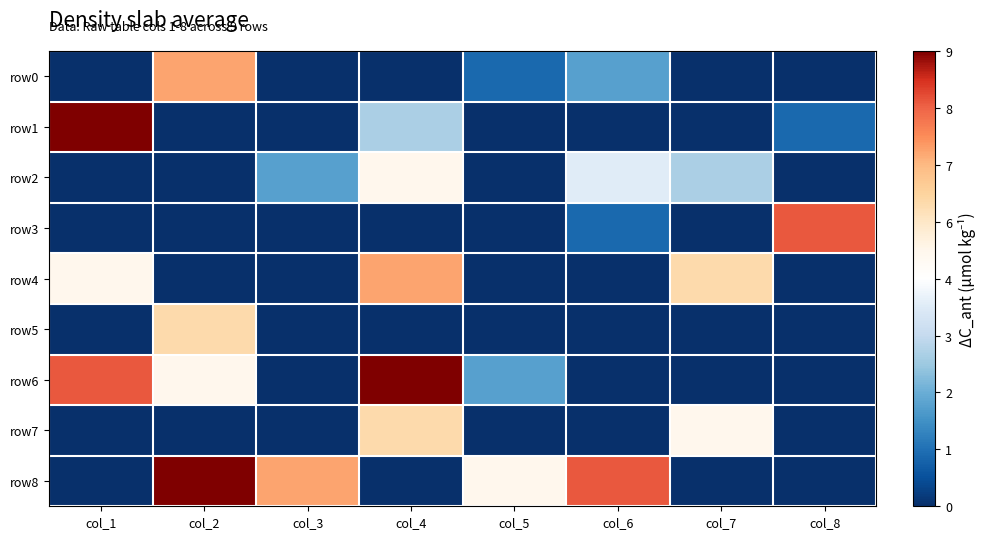

Reading right to left, transcribe all the data shown in this chart.

row0: col_8=-4.5	col_7=-4.5	col_6=-2.5	col_5=-3.5	col_4=-4.5	col_3=-4.5	col_2=2.5	col_1=-4.5
row1: col_8=-3.5	col_7=-4.5	col_6=-4.5	col_5=-4.5	col_4=-1.5	col_3=-4.5	col_2=-4.5	col_1=4.5
row2: col_8=-4.5	col_7=-1.5	col_6=-0.5	col_5=-4.5	col_4=0.5	col_3=-2.5	col_2=-4.5	col_1=-4.5
row3: col_8=3.5	col_7=-4.5	col_6=-3.5	col_5=-4.5	col_4=-4.5	col_3=-4.5	col_2=-4.5	col_1=-4.5
row4: col_8=-4.5	col_7=1.5	col_6=-4.5	col_5=-4.5	col_4=2.5	col_3=-4.5	col_2=-4.5	col_1=0.5
row5: col_8=-4.5	col_7=-4.5	col_6=-4.5	col_5=-4.5	col_4=-4.5	col_3=-4.5	col_2=1.5	col_1=-4.5
row6: col_8=-4.5	col_7=-4.5	col_6=-4.5	col_5=-2.5	col_4=4.5	col_3=-4.5	col_2=0.5	col_1=3.5
row7: col_8=-4.5	col_7=0.5	col_6=-4.5	col_5=-4.5	col_4=1.5	col_3=-4.5	col_2=-4.5	col_1=-4.5
row8: col_8=-4.5	col_7=-4.5	col_6=3.5	col_5=0.5	col_4=-4.5	col_3=2.5	col_2=4.5	col_1=-4.5